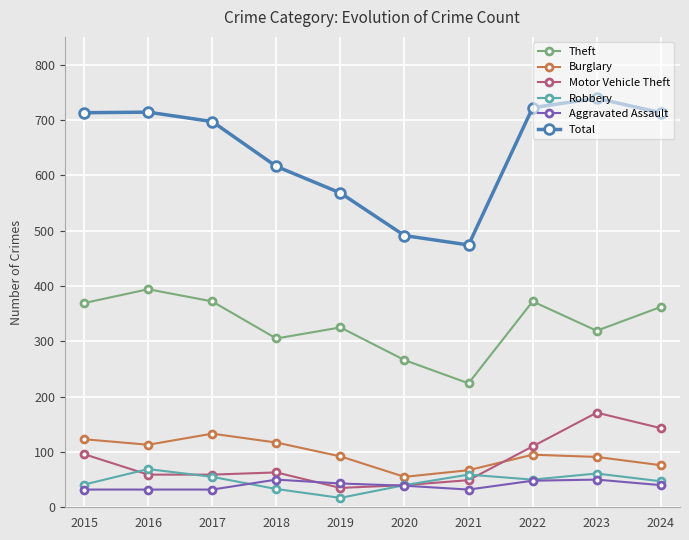

Is it true that Aggravated Assault equals 32 at 2021?

True